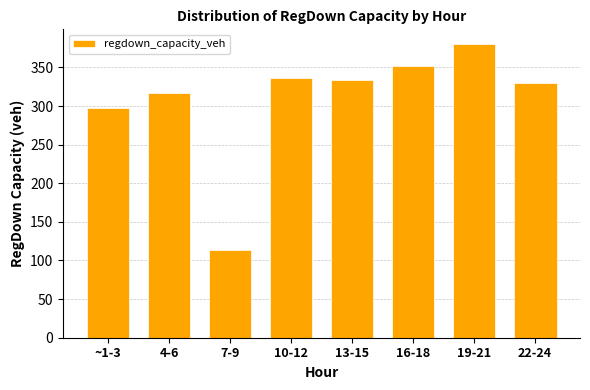

What is the label of the 1st bar from the right?

22-24